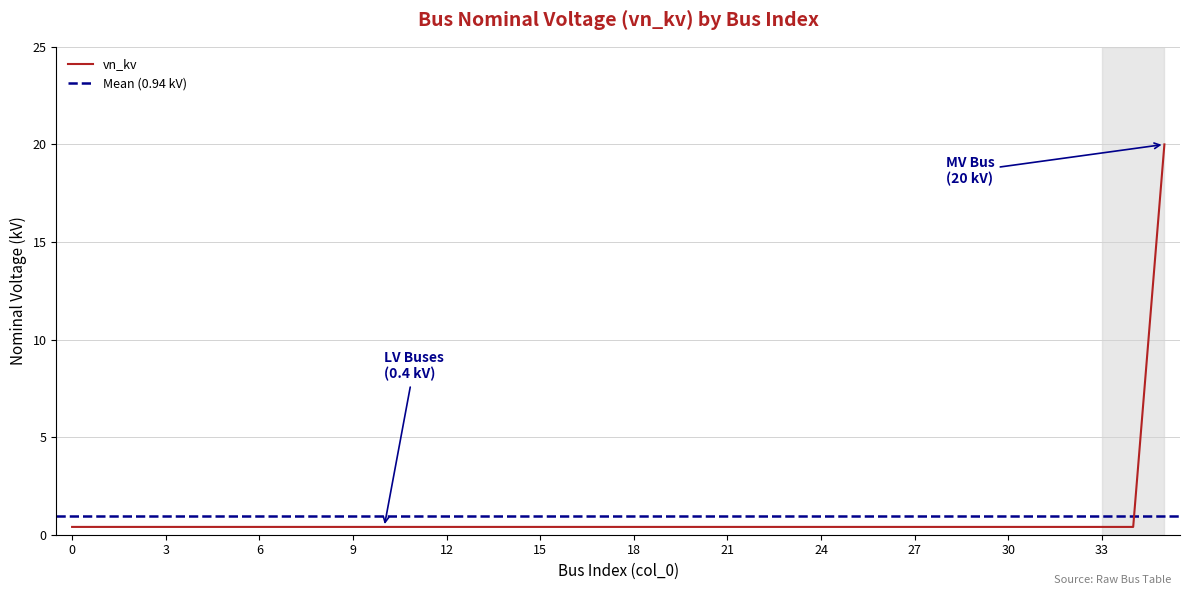

What is the value of the 13th point from the left?

0.4